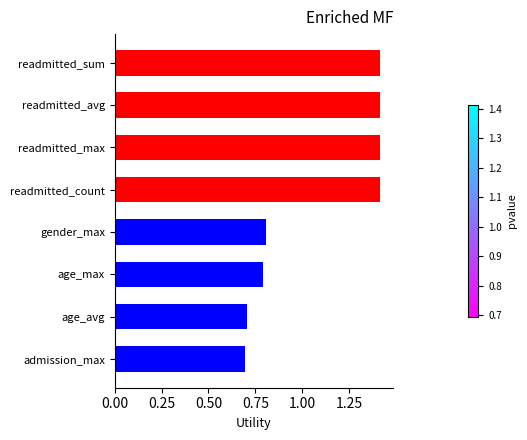

What is the greatest value displayed?

1.4